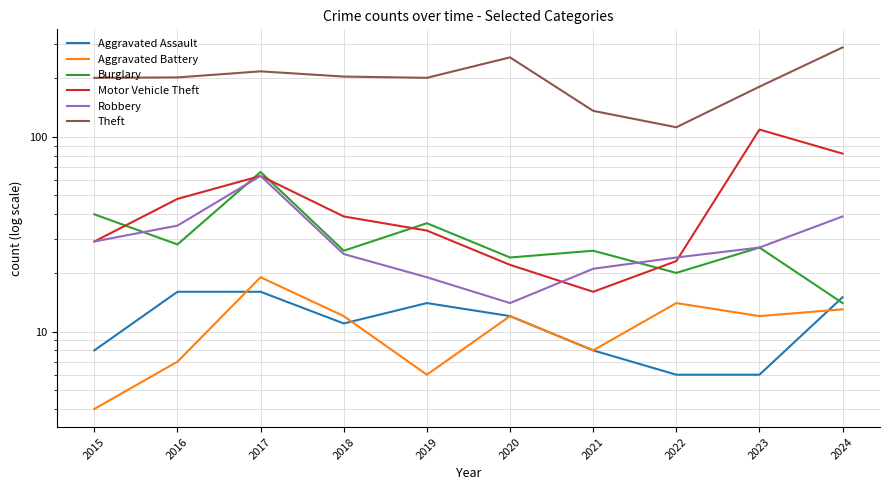

What is the difference between the Aggravated Battery values at 2021 and 2019?

2